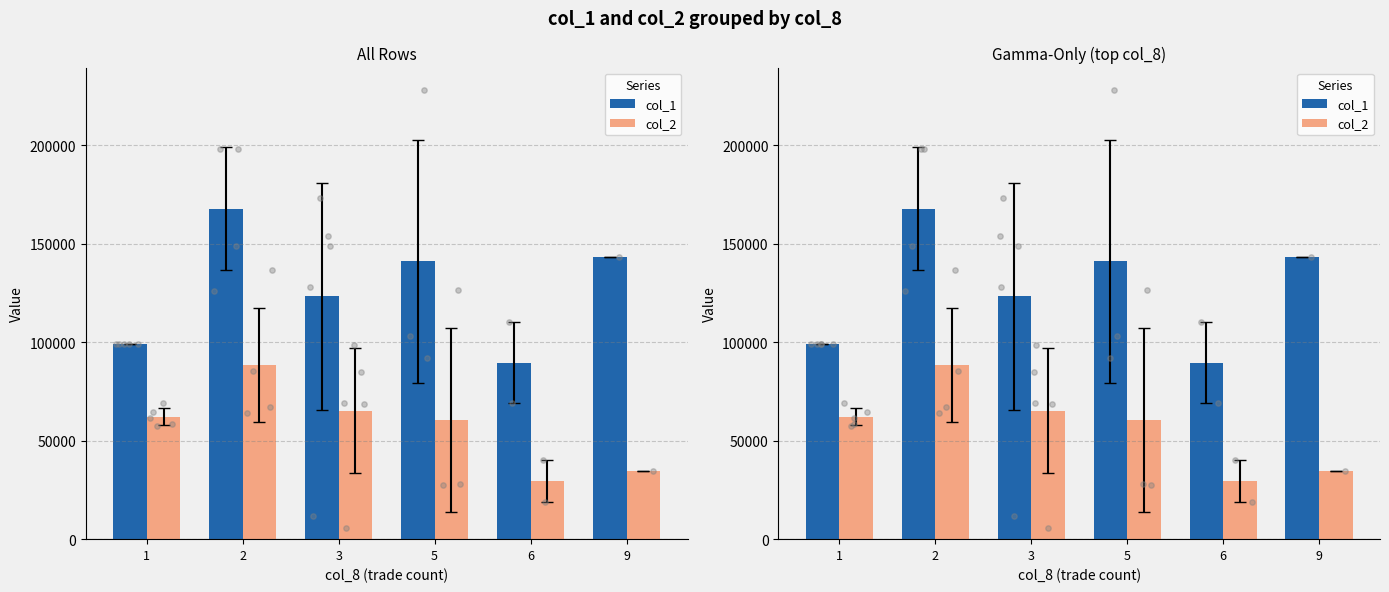

At how many categories does at least one series exceed 30743?

6